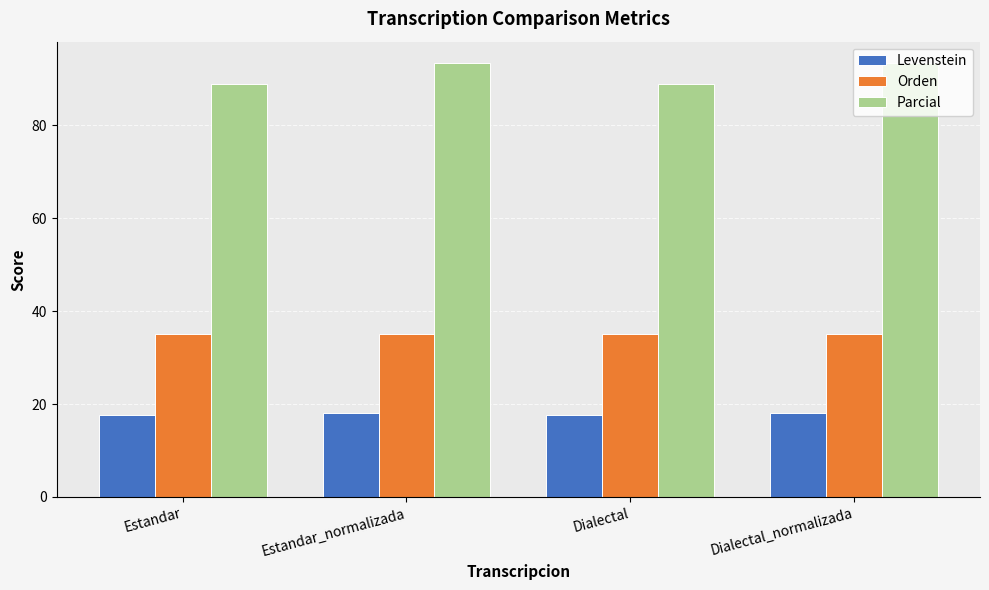

The value of Levenstein at Estandar is 26.1. True or false?

False